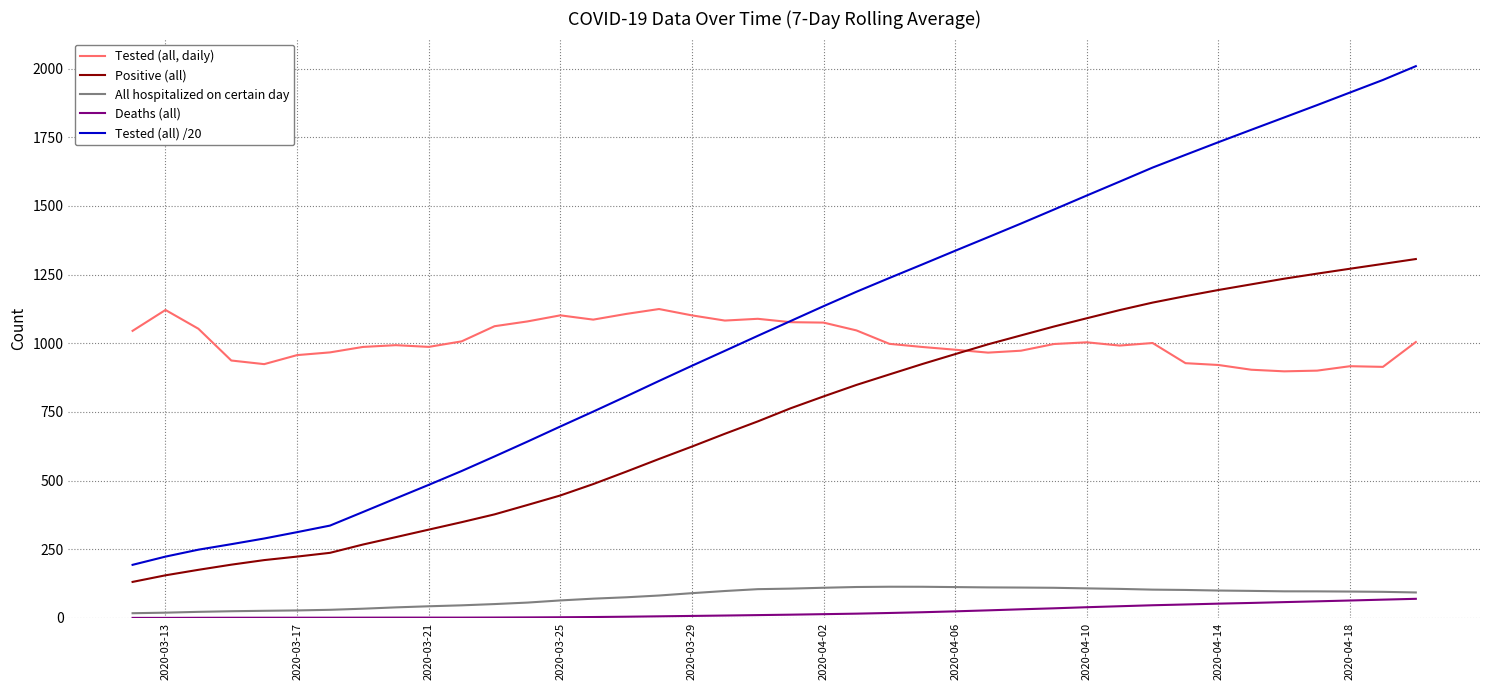

Which series has the largest range (max minus min)?

Tested (all) /20